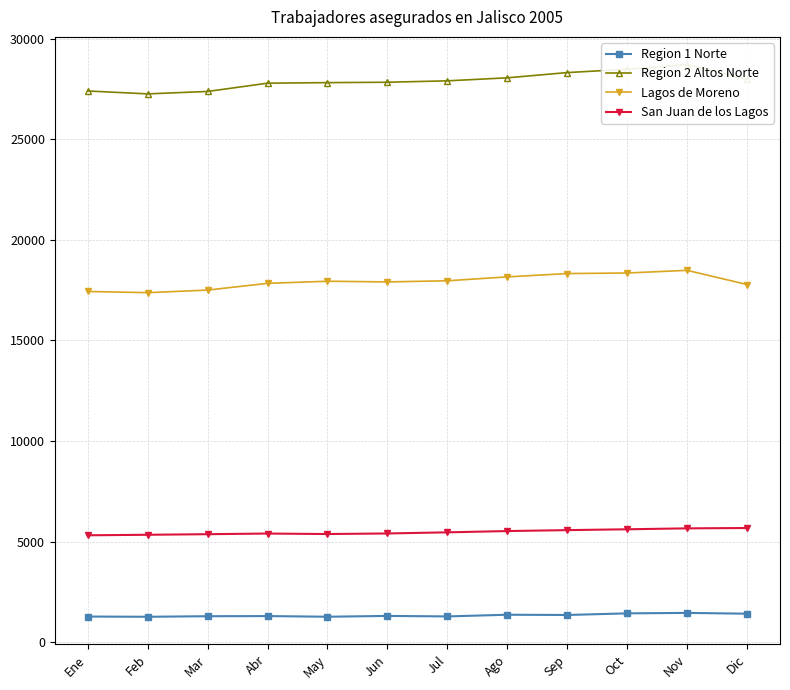

Reading left to right, list all the values displayed in this chart.

Region 1 Norte: Ene=1277	Feb=1266	Mar=1293	Abr=1300	May=1268	Jun=1308	Jul=1283	Ago=1367	Sep=1355	Oct=1435	Nov=1458	Dic=1419
Region 2 Altos Norte: Ene=27404	Feb=27259	Mar=27380	Abr=27791	May=27819	Jun=27838	Jul=27908	Ago=28058	Sep=28319	Oct=28484	Nov=28720	Dic=27990
Lagos de Moreno: Ene=17436	Feb=17378	Mar=17506	Abr=17840	May=17946	Jun=17912	Jul=17969	Ago=18162	Sep=18327	Oct=18355	Nov=18487	Dic=17783
San Juan de los Lagos: Ene=5316	Feb=5342	Mar=5371	Abr=5403	May=5379	Jun=5407	Jul=5463	Ago=5527	Sep=5573	Oct=5615	Nov=5661	Dic=5678